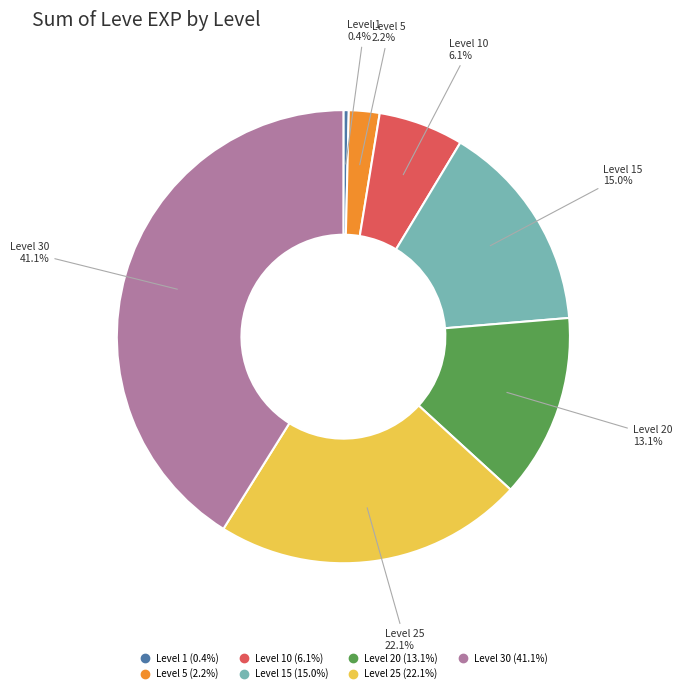

Is there a majority slice in this chart?

No